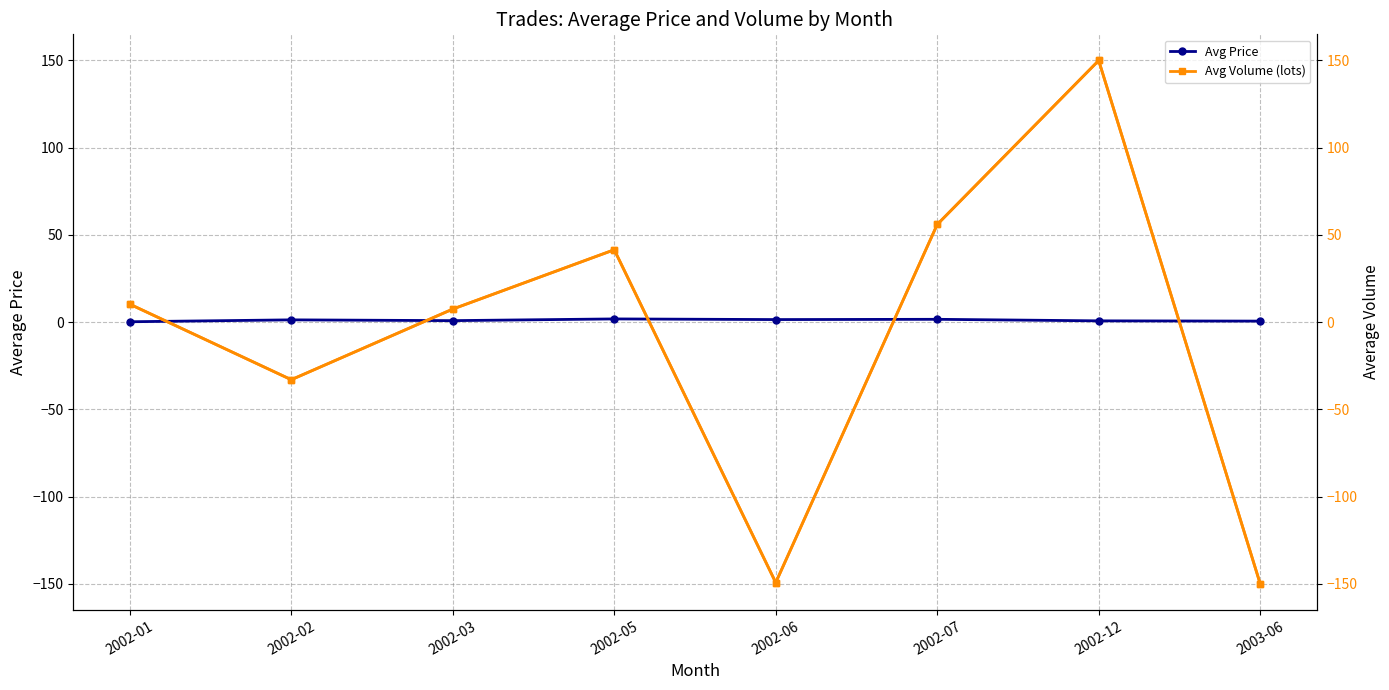

True or false: Avg Volume (secondary) has a value of 7.5 at 2002-03.

True